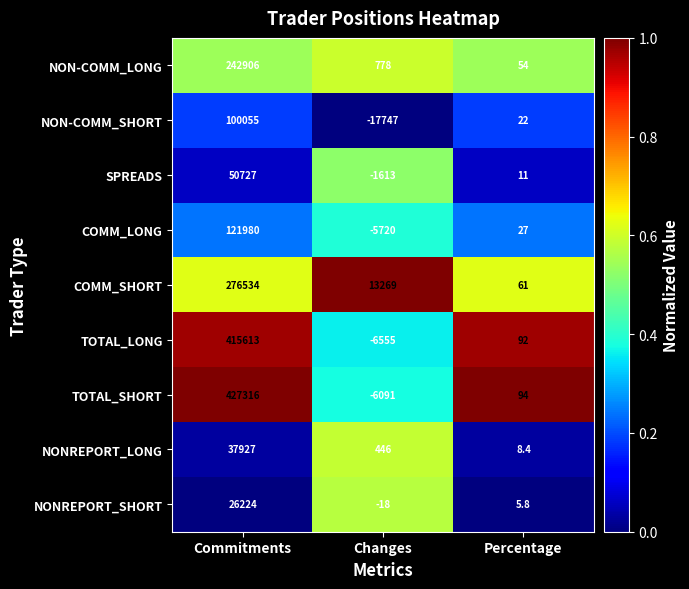

Between Commitments and Percentage, which series saw the biggest shift?

TOTAL_SHORT